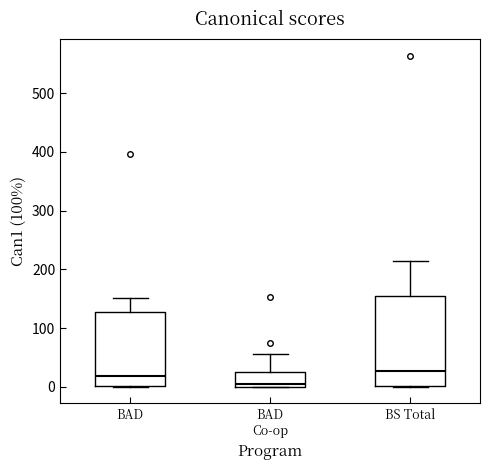

Comparing the boxes themselves (not the whiskers), which one is the tallest?

BS Total